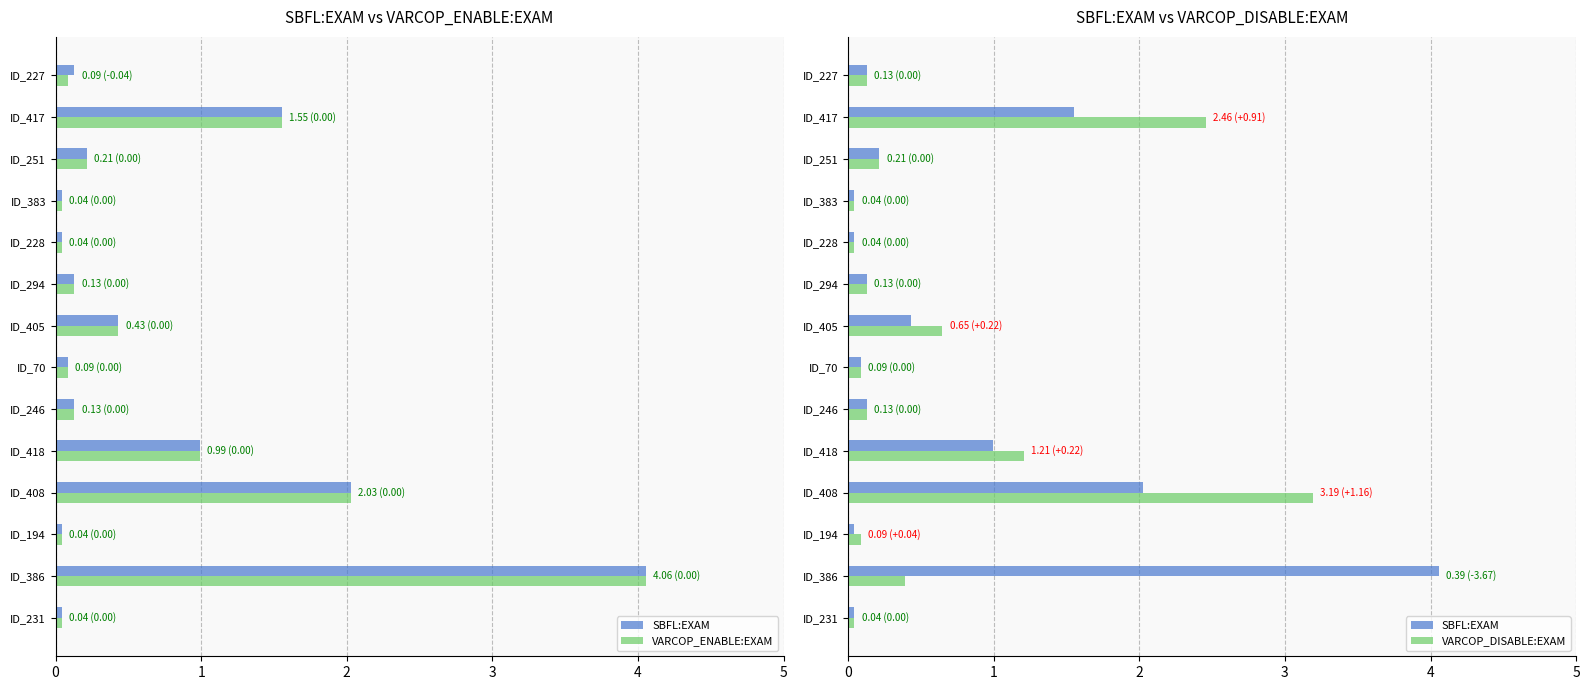

Which series has the widest spread of values?

SBFL:EXAM